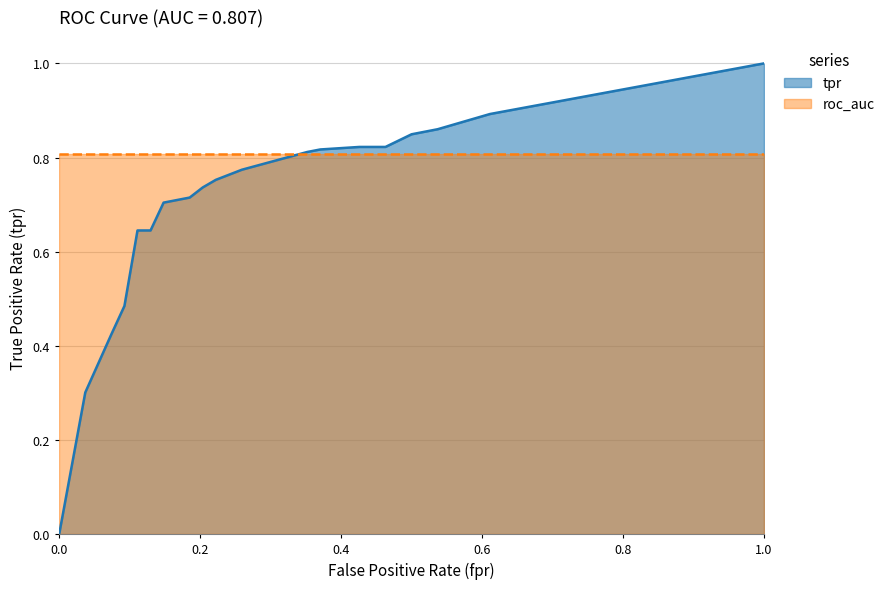

What position from the left is 15?

16